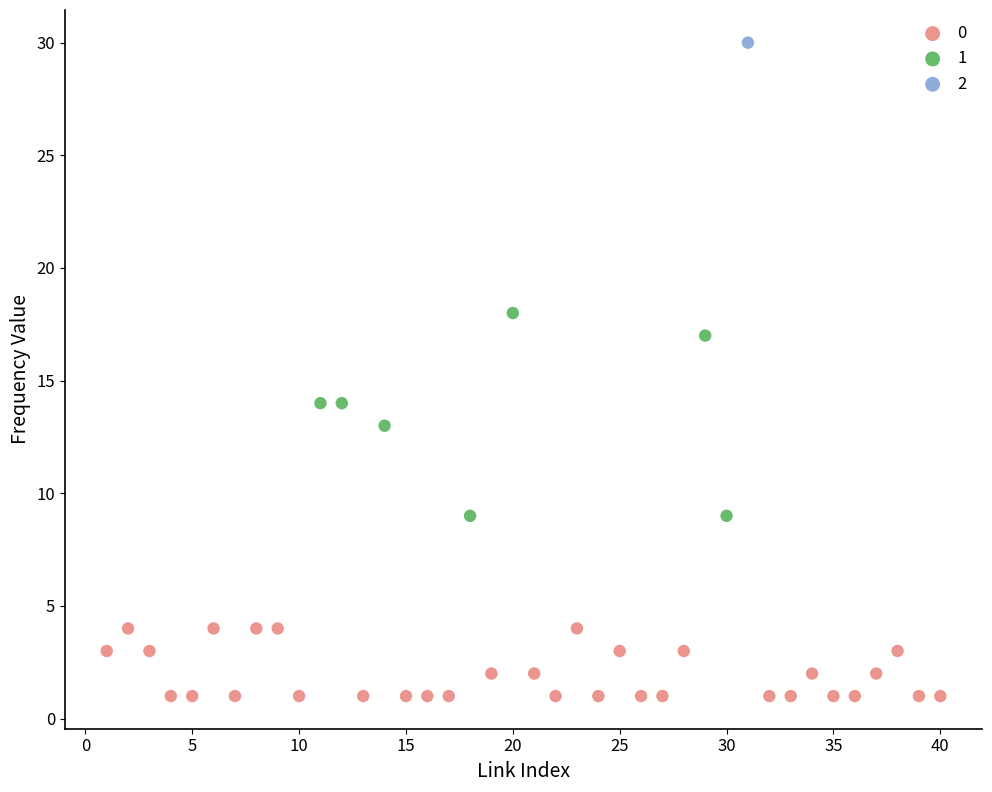

Which series contains the highest Y value?

2